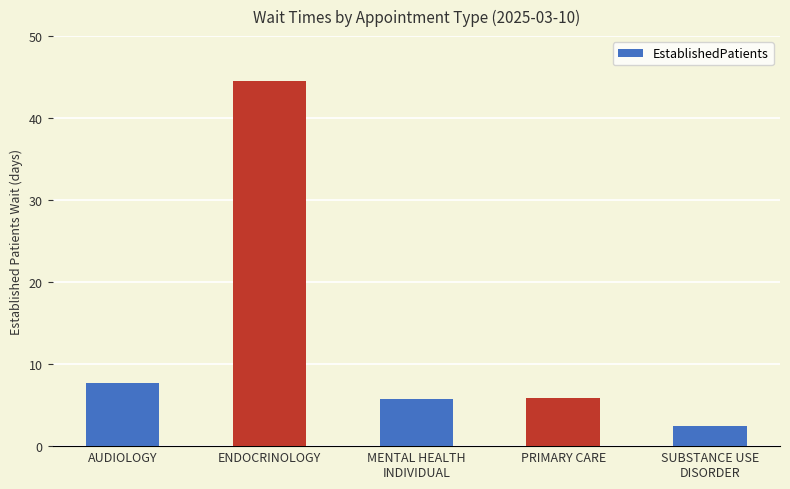

Where does the data first go above 5?

AUDIOLOGY